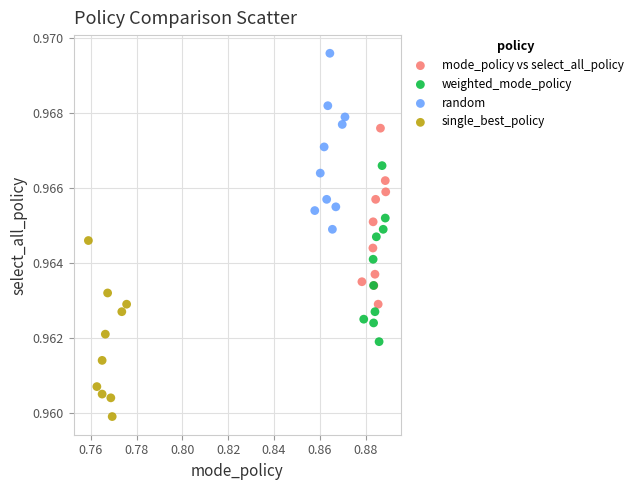

Which series reaches the maximum Y coordinate?

random